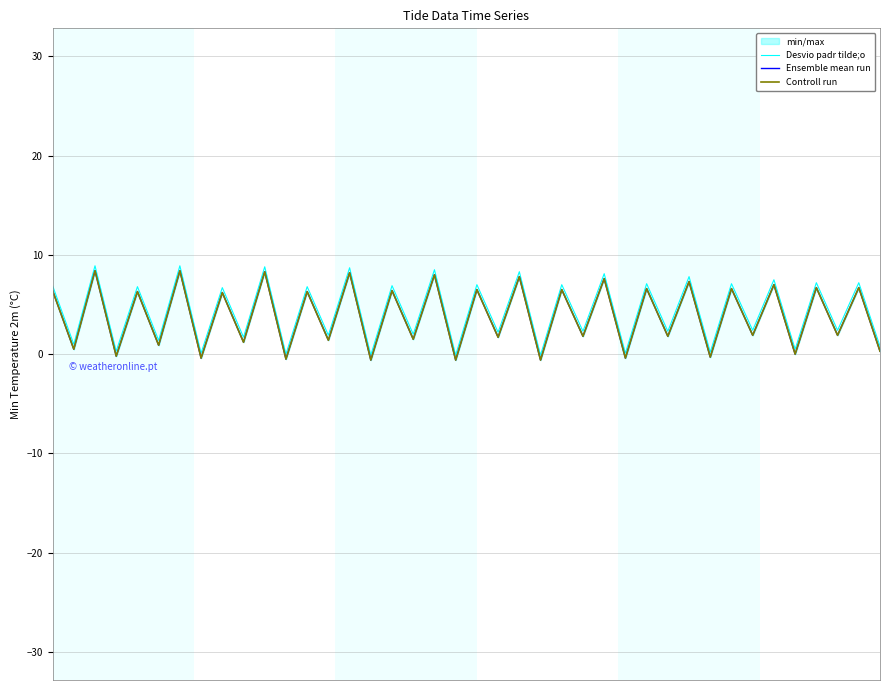

What is the highest value of the Desvio padr tilde;o series?

8.9